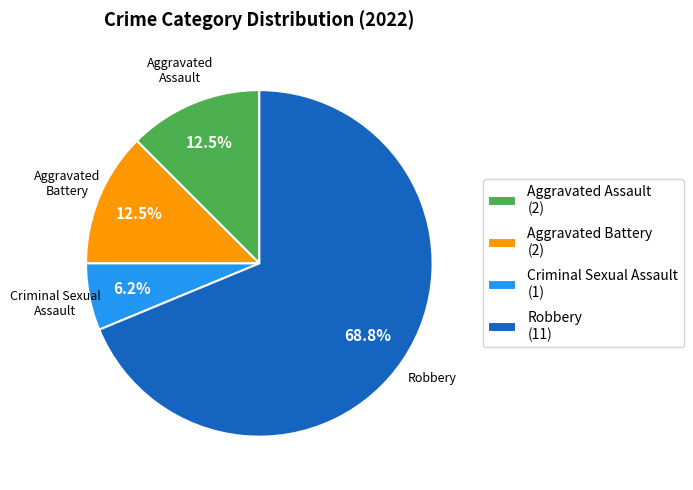

What is the total percentage of Aggravated Assault (2) and Aggravated Battery (2)?

25.0%